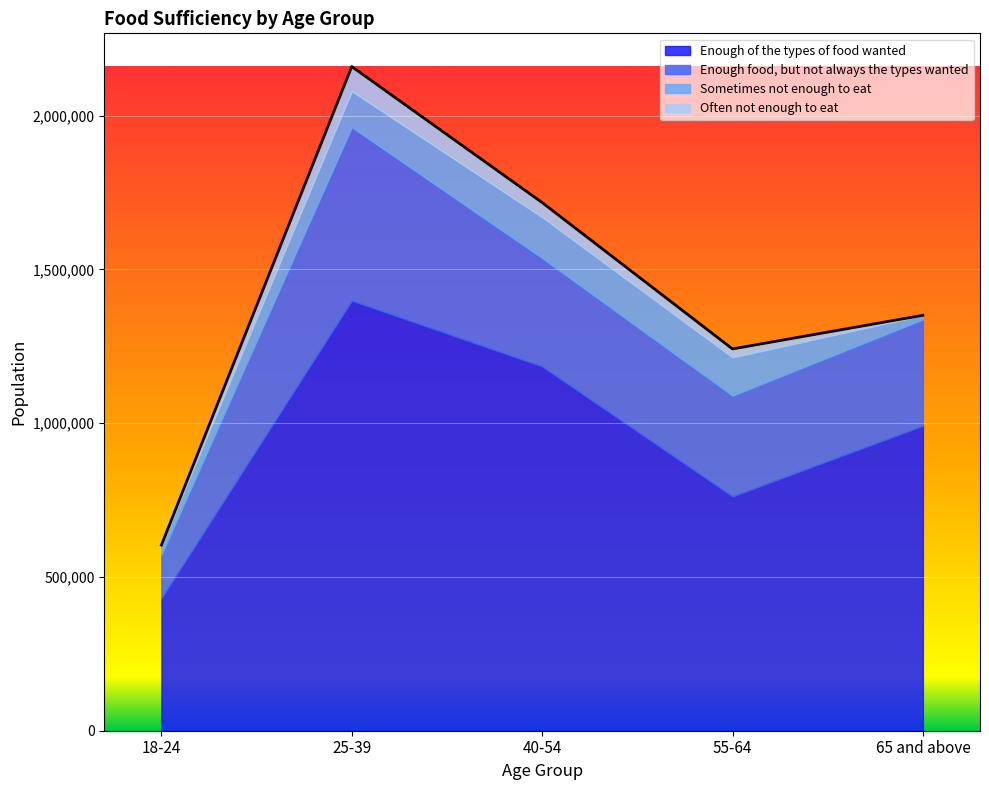

What is the spread (max minus min) of values at 40-54?

1137511